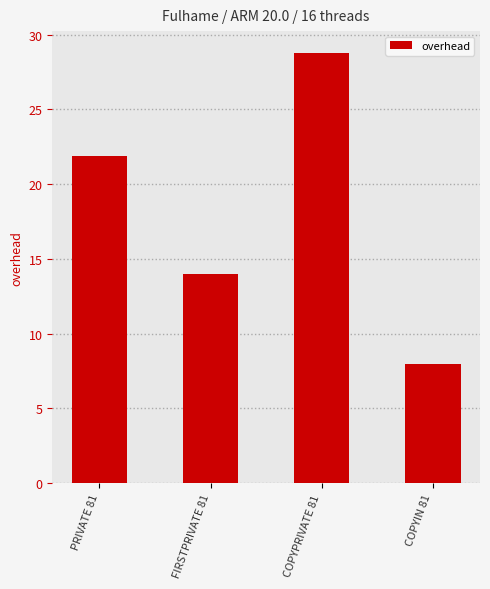

What is the difference between the second highest and second lowest values?

7.9